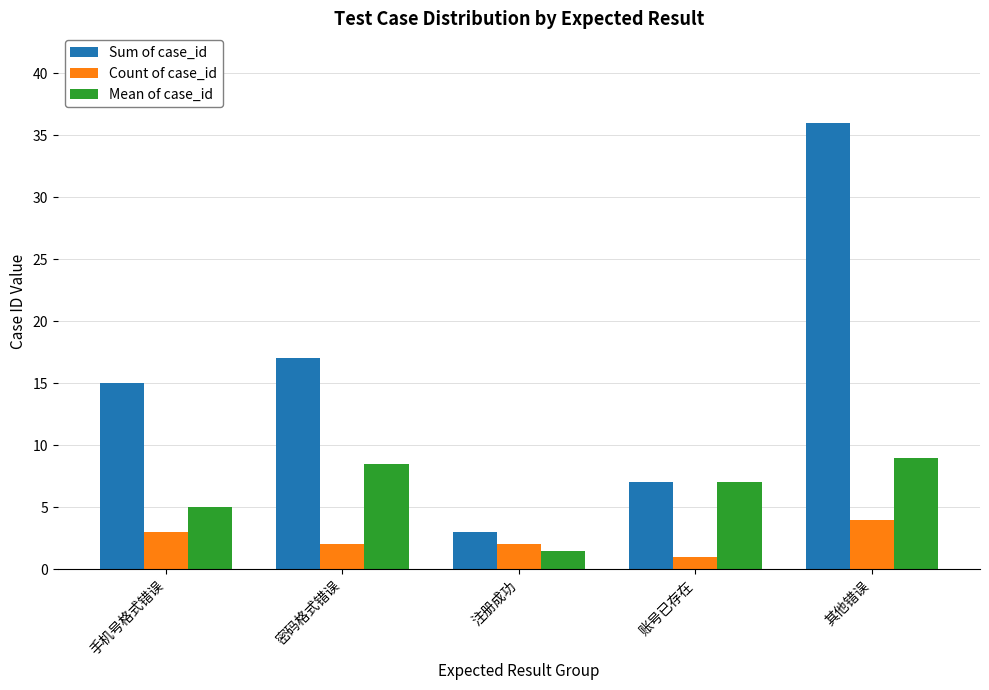

What is the maximum value shown in the chart?

36.0